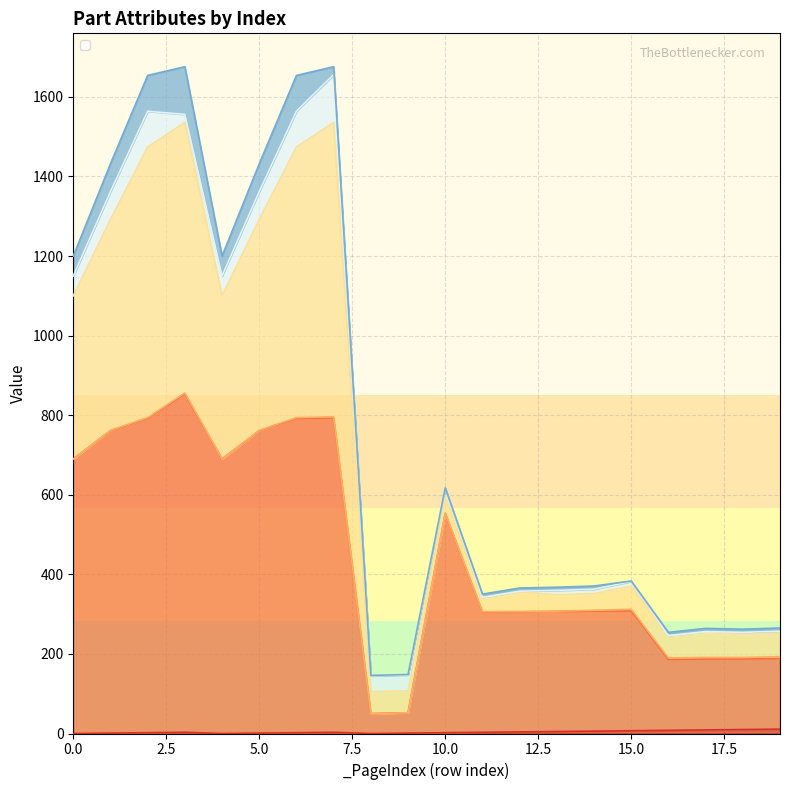

What is the average value of the _PartIndex series?

3.9